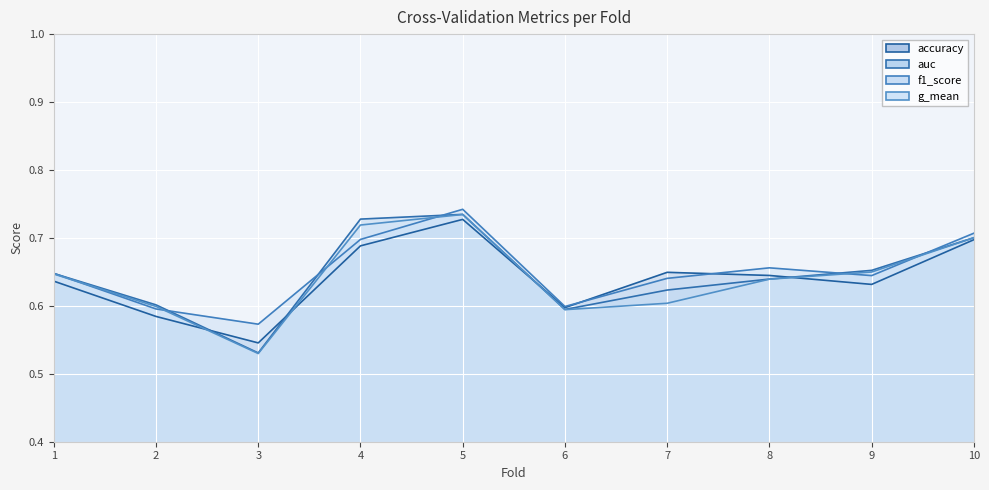

Reading left to right, list all the values displayed in this chart.

accuracy: 0.6	0.6	0.5	0.7	0.7	0.6	0.6	0.6	0.6	0.7
auc: 0.6	0.6	0.5	0.7	0.7	0.6	0.6	0.6	0.7	0.7
f1_score: 0.6	0.6	0.6	0.7	0.7	0.6	0.6	0.7	0.6	0.7
g_mean: 0.6	0.6	0.5	0.7	0.7	0.6	0.6	0.6	0.6	0.7